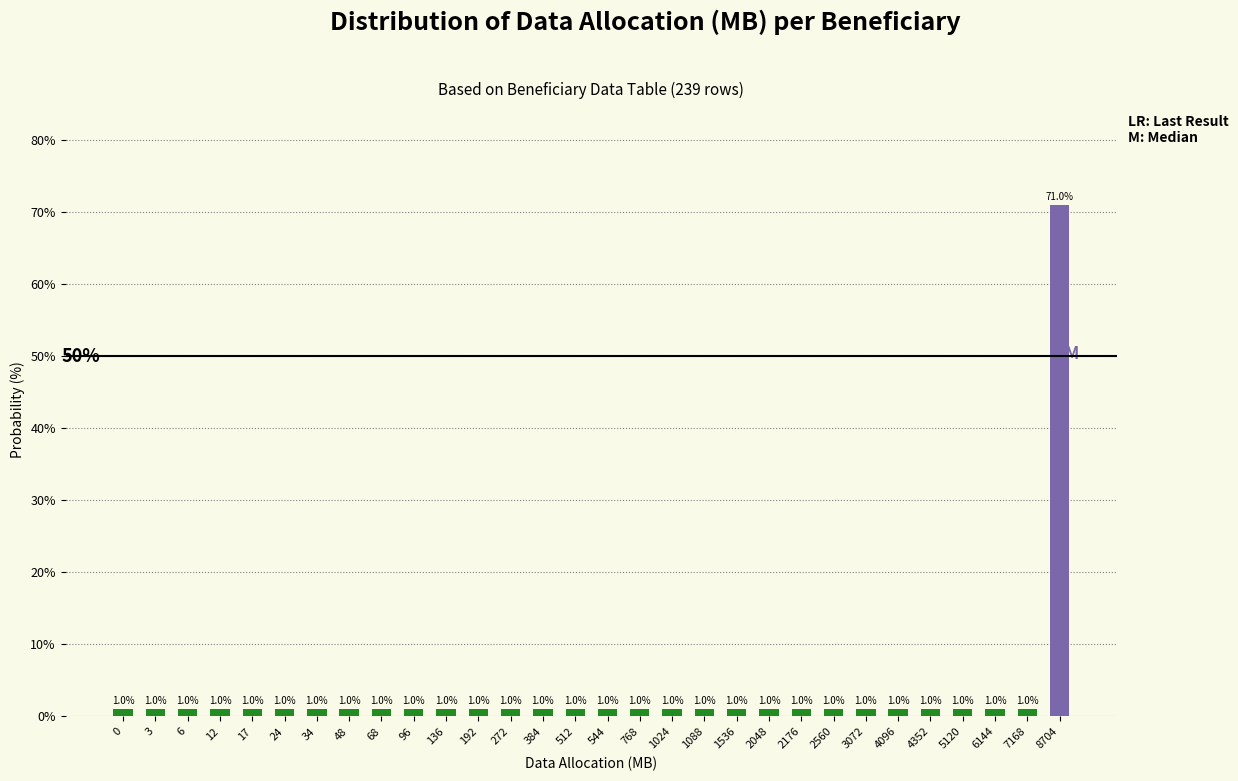

Reading left to right, list all the values displayed in this chart.

0=1	3=1	6=1	12=1	17=1	24=1	34=1	48=1	68=1	96=1	136=1	192=1	272=1	384=1	512=1	544=1	768=1	1024=1	1088=1	1536=1	2048=1	2176=1	2560=1	3072=1	4096=1	4352=1	5120=1	6144=1	7168=1	8704=71